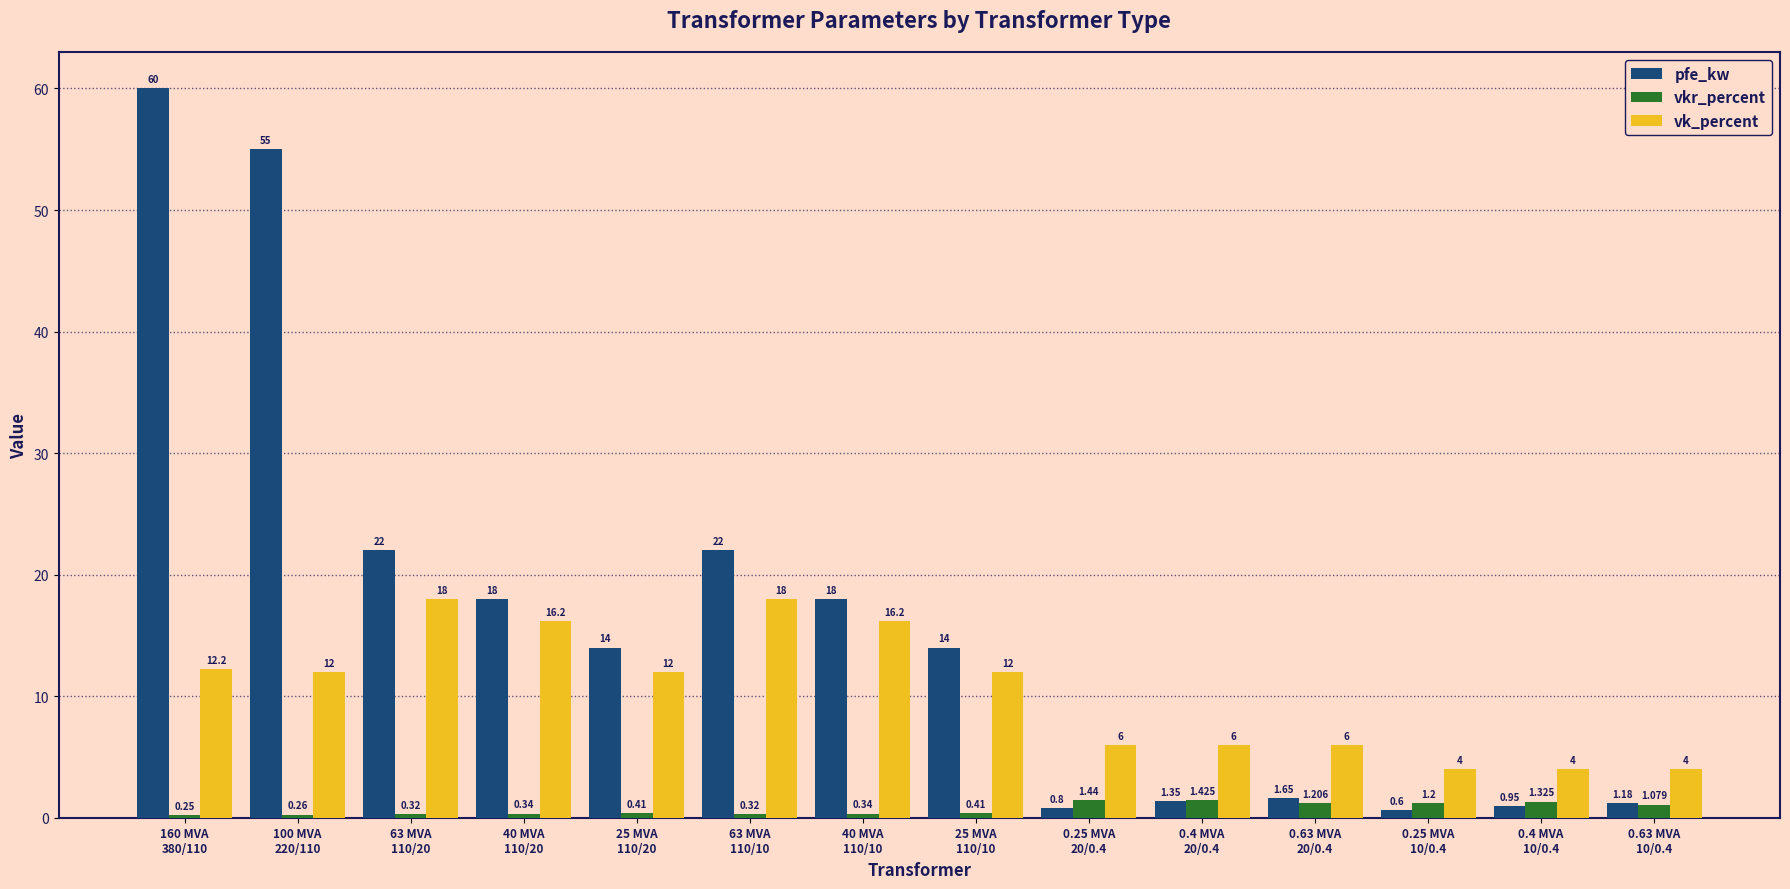

Rank the series by their maximum value, from lowest to highest.

vkr_percent, vk_percent, pfe_kw